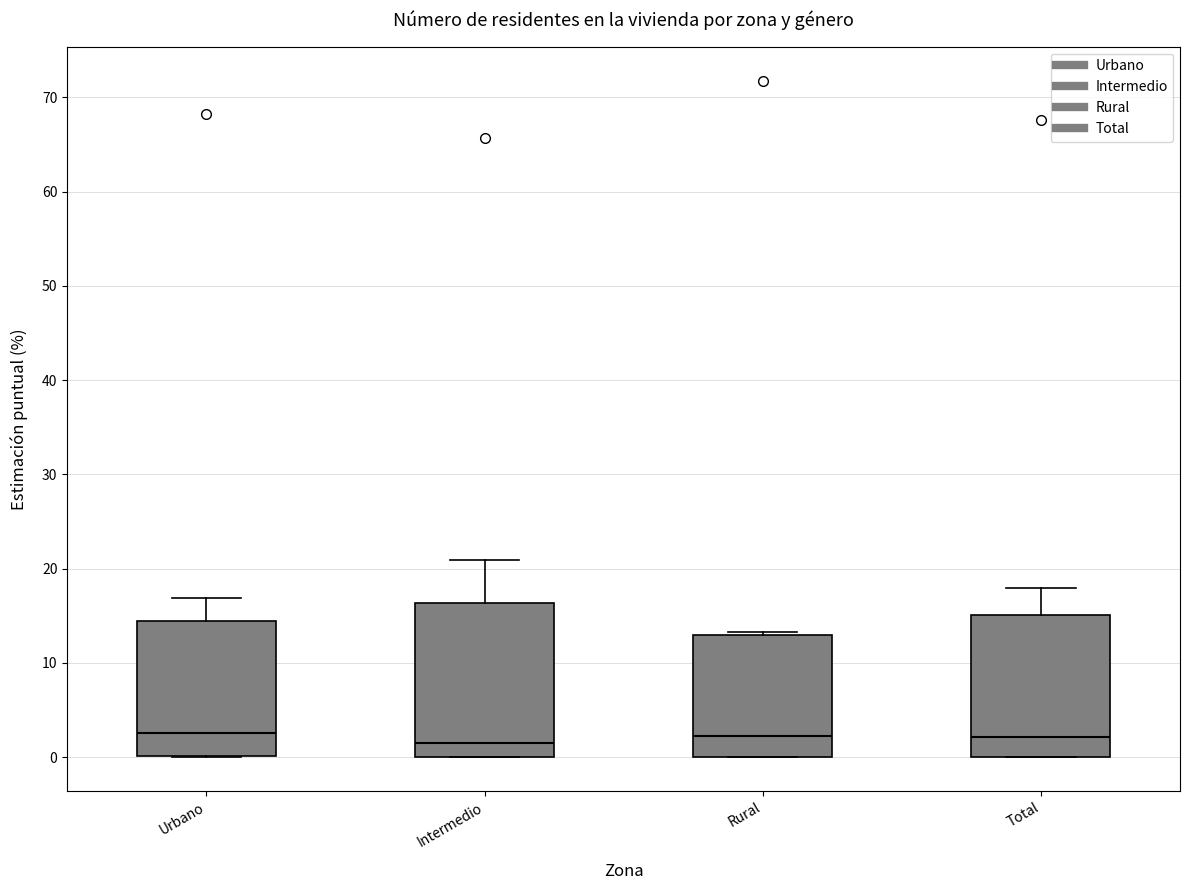

Reading left to right, read every box against the y-axis: the position of its median line, the range the box covers, and the ends of its whiskers. The values are not printed on the chart, so give them approximately, as read against the axis.

Urbano: median 3, box 0 to 14, whiskers 0 to 17
Intermedio: median 1, box 0 to 16, whiskers 0 to 21
Rural: median 2, box 0 to 13, whiskers 0 to 13
Total: median 2, box 0 to 15, whiskers 0 to 18